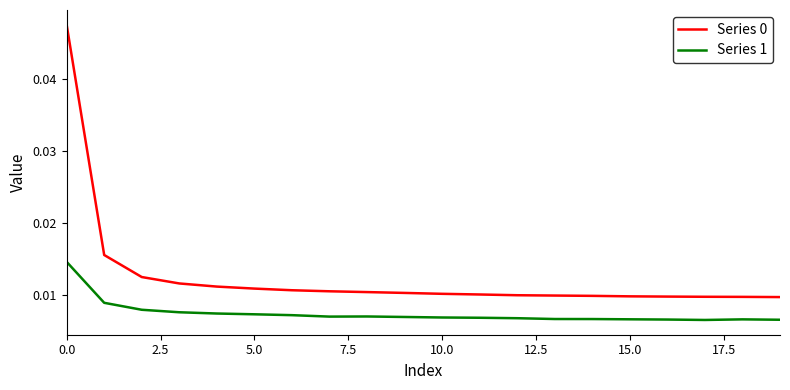

True or false: Series 0 and Series 1 cross at least once.

False